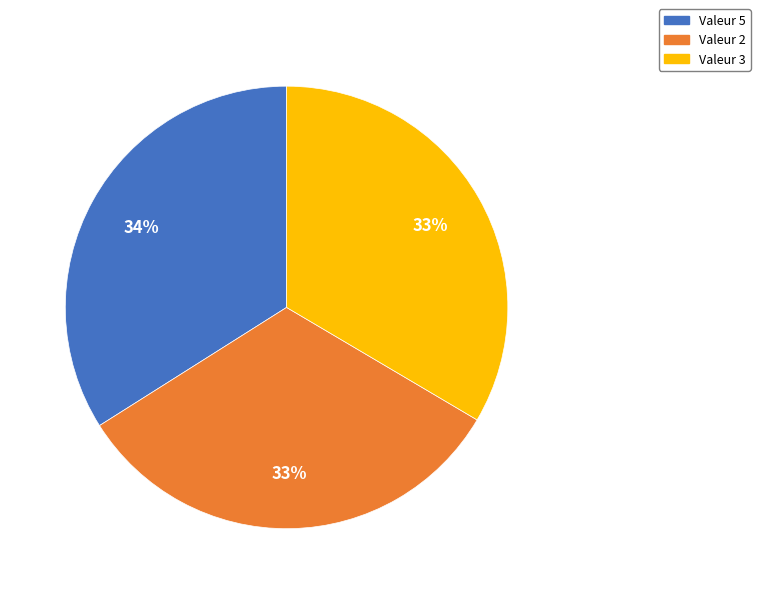

To the nearest percent, what is the difference between the largest and smallest slice percentages?

1%